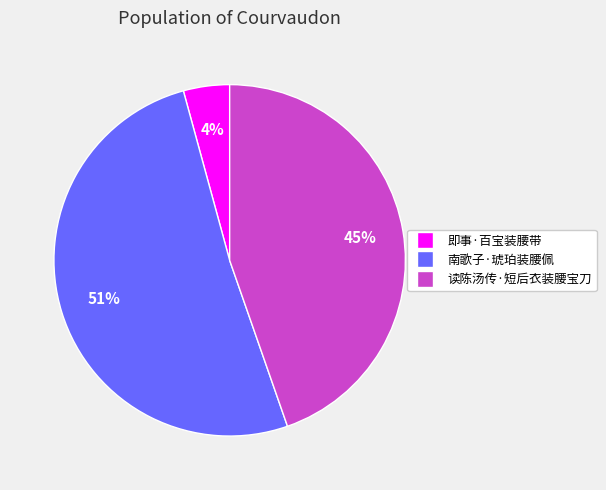

Between 南歌子·琥珀装腰佩 and 即事·百宝装腰带, which is larger?

南歌子·琥珀装腰佩